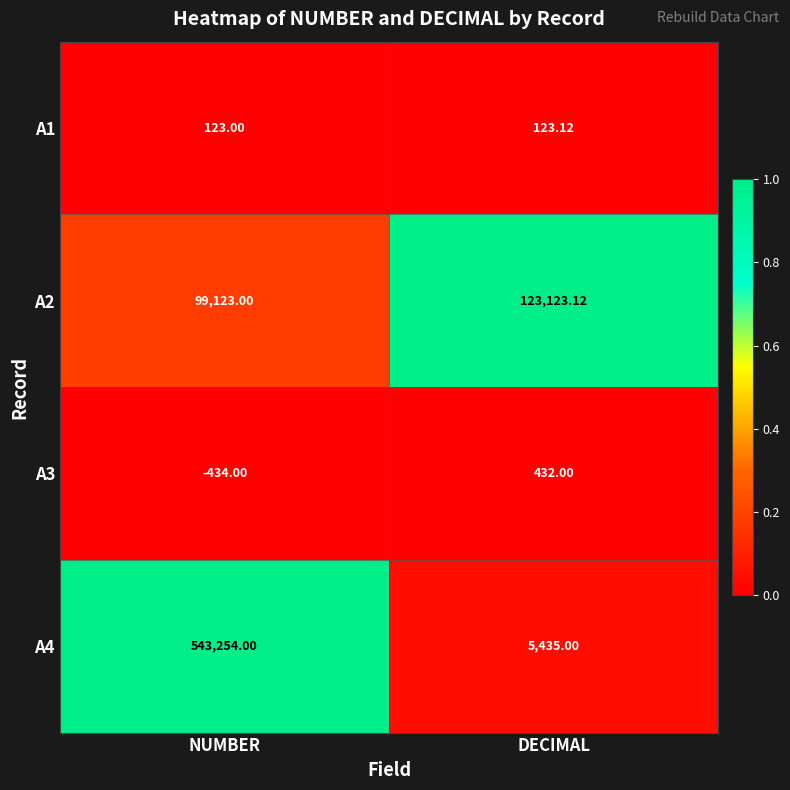

At which category is the sum across all series the highest?

NUMBER